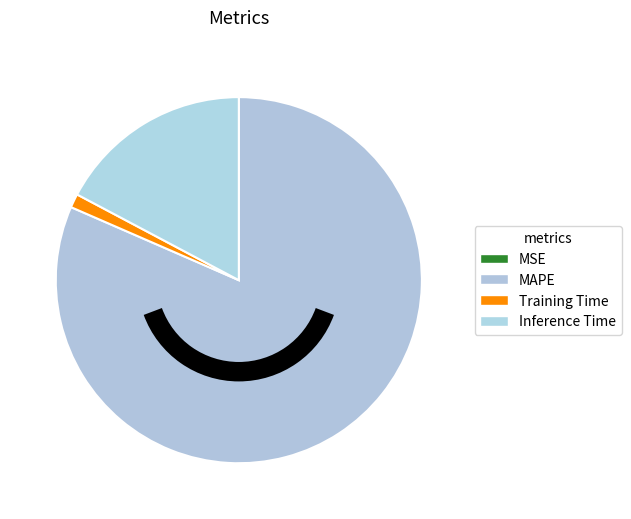

Is there a majority slice in this chart?

Yes